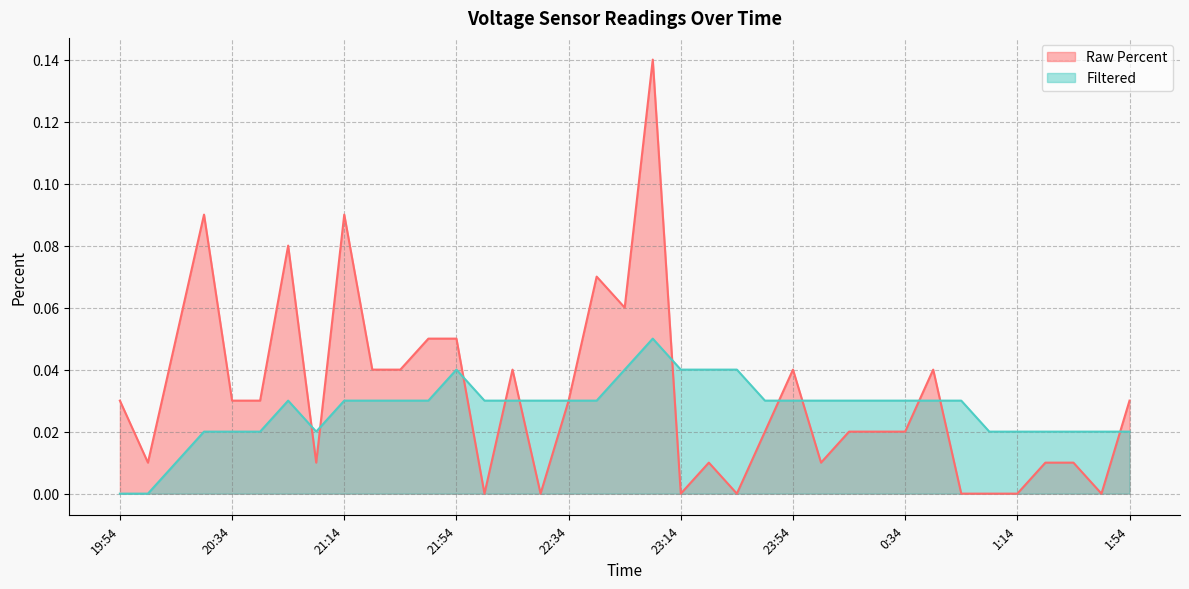

The value of Filtered at 1:14 is 0.0. True or false?

False